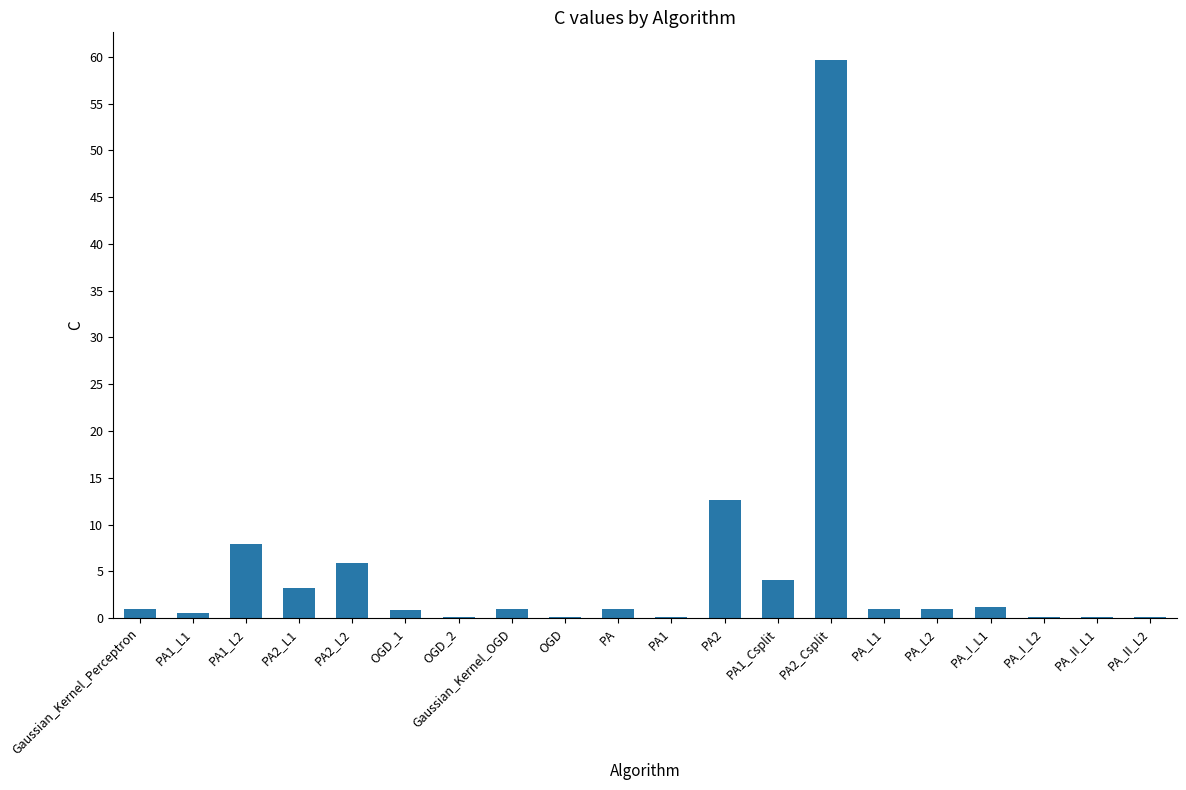

True or false: the data shows 59.6 at PA2_Csplit.

True